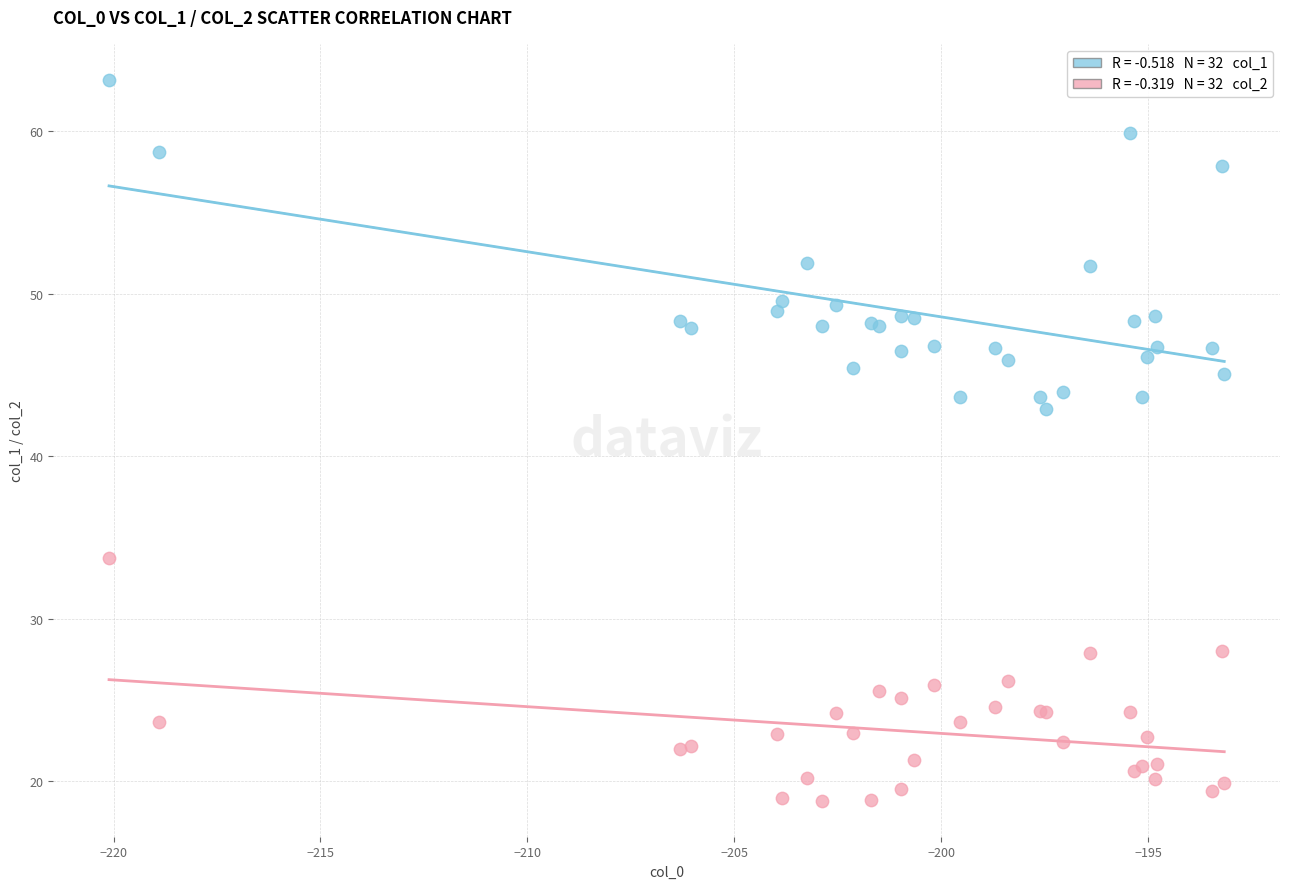

Across all series, what Y value is closest to 40?

42.9